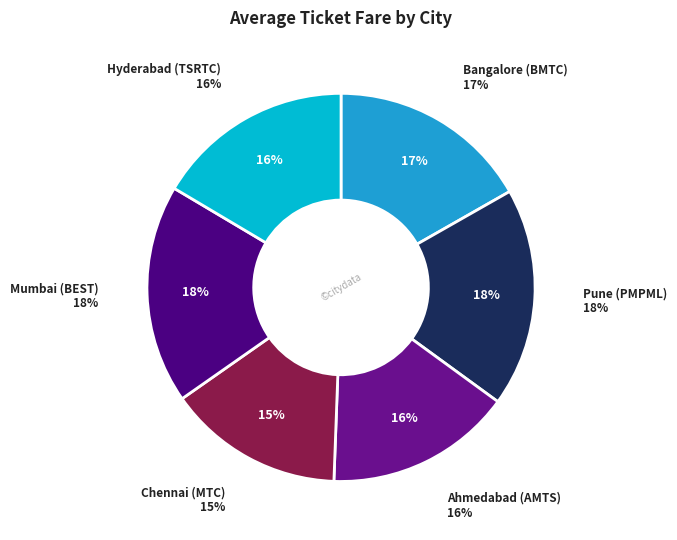

How many segments does this pie chart have?

6